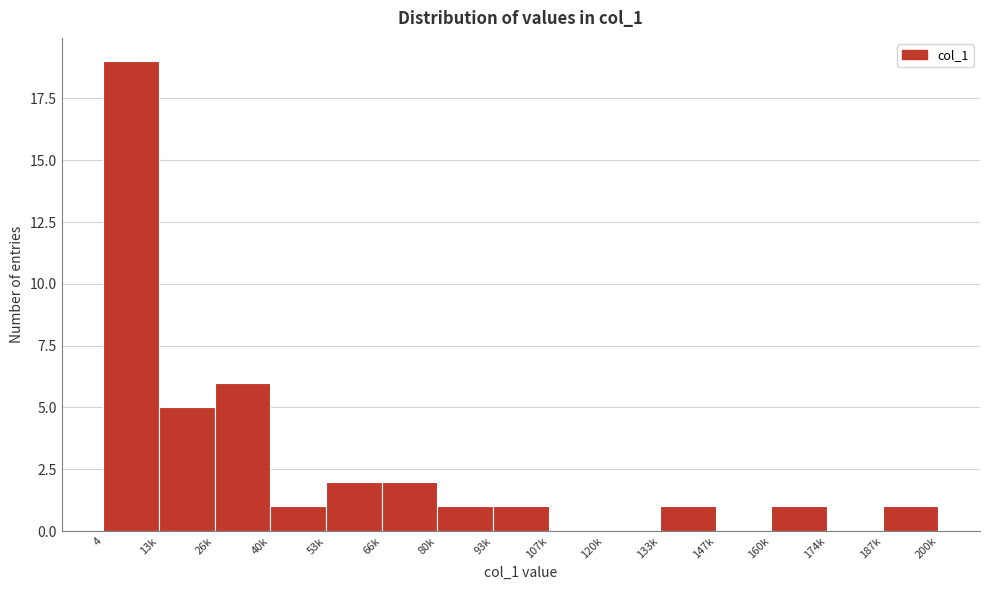

Reading left to right, transcribe all the data shown in this chart.

4=19	13k=5	26k=6	40k=1	53k=2	66k=2	80k=1	93k=1	107k=0	120k=0	133k=1	147k=0	160k=1	174k=0	187k=1